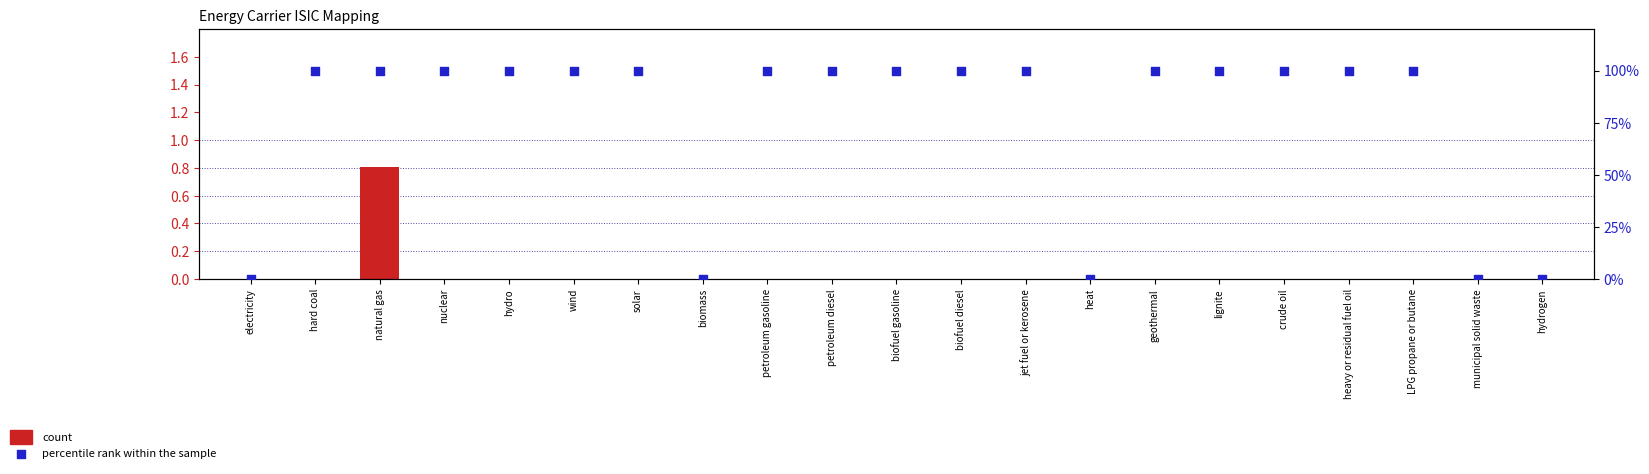

At which category is the sum across all series the highest?

natural gas